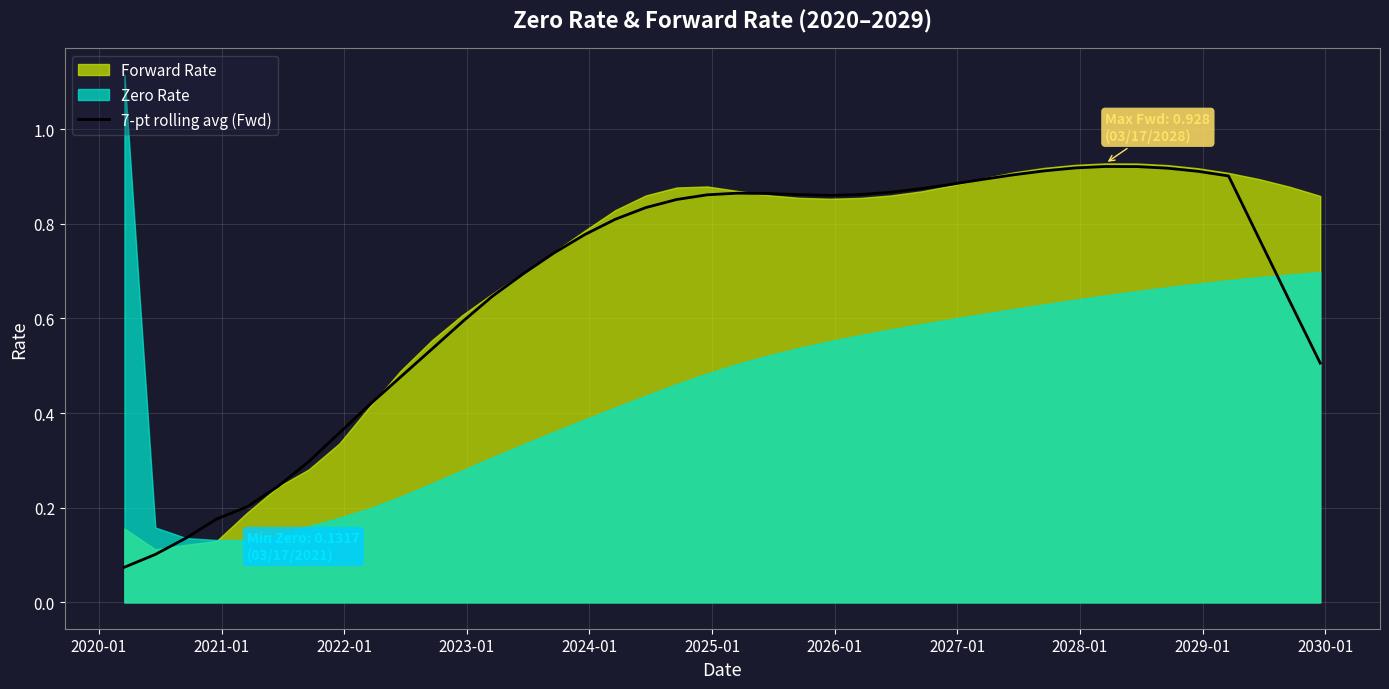

Reading right to left, what are all the values shown in this chart?

0.5	0.6	0.8	0.9	0.9	0.9	0.9	0.9	0.9	0.9	0.9	0.9	0.9	0.9	0.9	0.9	0.9	0.9	0.9	0.9	0.9	0.9	0.8	0.8	0.8	0.7	0.7	0.6	0.6	0.5	0.5	0.4	0.4	0.3	0.2	0.2	0.2	0.1	0.1	0.1